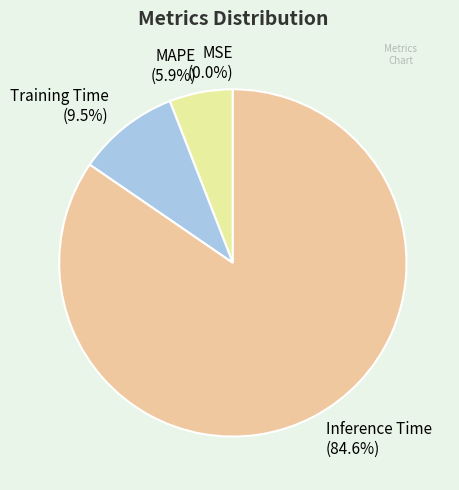

Is it true that Inference Time is 85% of the pie?

True